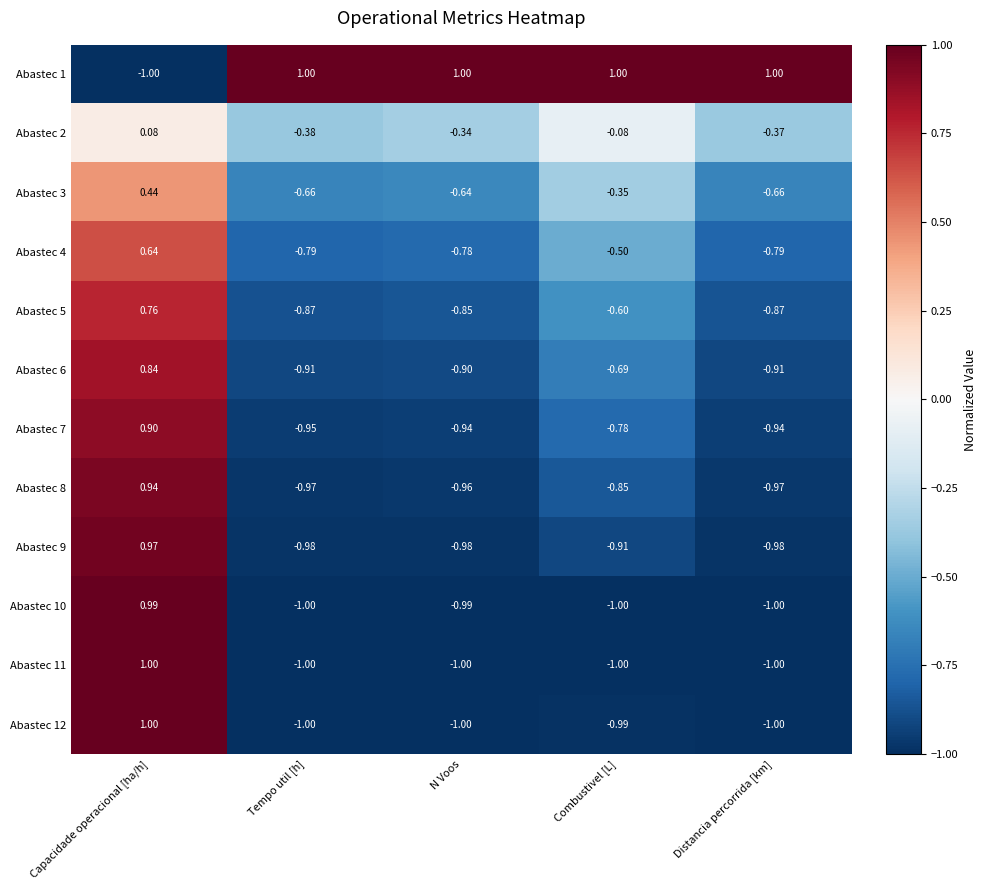

Is the value of Abastec 12 at Combustivel [L] greater than the value of Abastec 6 at N Voos?

No